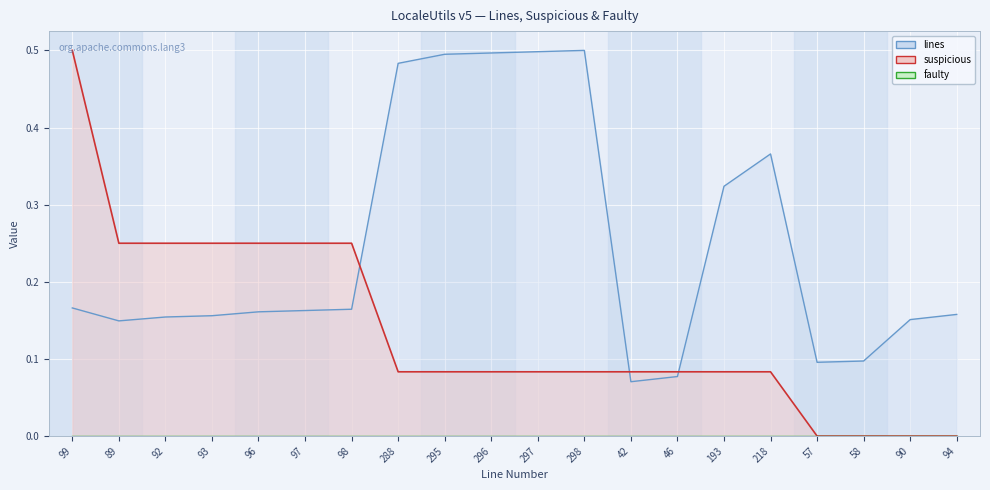

Reading right to left, list all the values displayed in this chart.

lines: 0.2	0.2	0.1	0.1	0.4	0.3	0.1	0.1	0.5	0.5	0.5	0.5	0.5	0.2	0.2	0.2	0.2	0.2	0.1	0.2
suspicious: 0.0	0.0	0.0	0.0	0.1	0.1	0.1	0.1	0.1	0.1	0.1	0.1	0.1	0.2	0.2	0.2	0.2	0.2	0.2	0.5